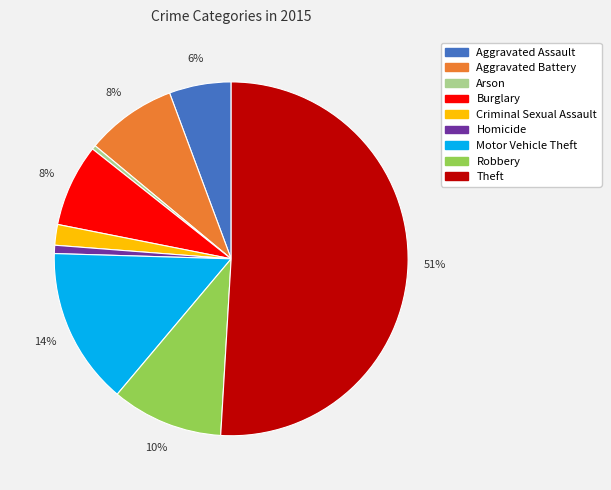

How many segments does this pie chart have?

9